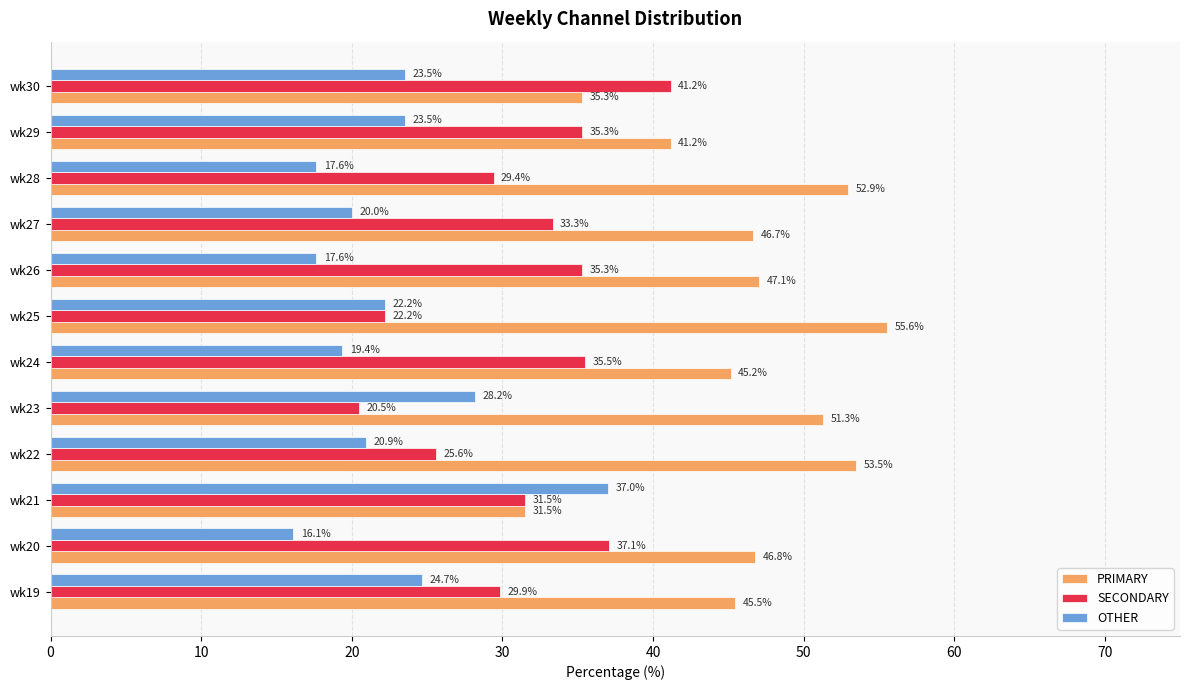

What is the total value across all series at wk22?

100.0